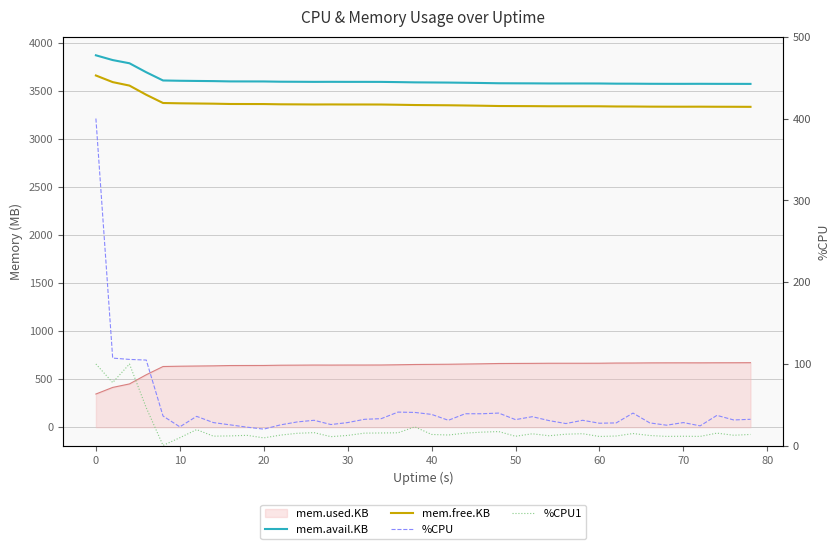

How many lines are shown in the chart?

4